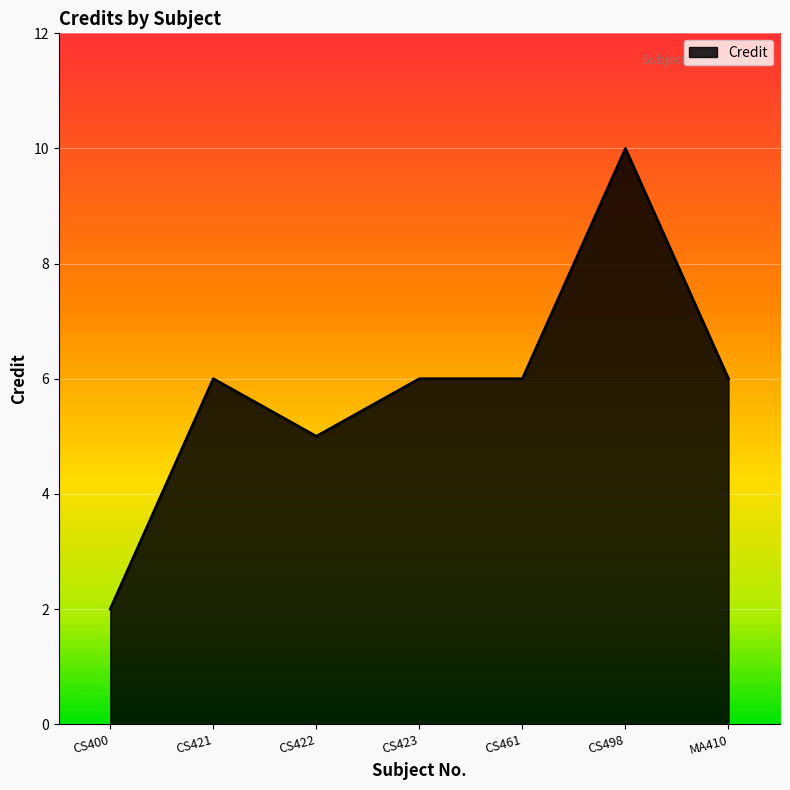

Reading left to right, what are all the values shown in this chart?

2	6	5	6	6	10	6